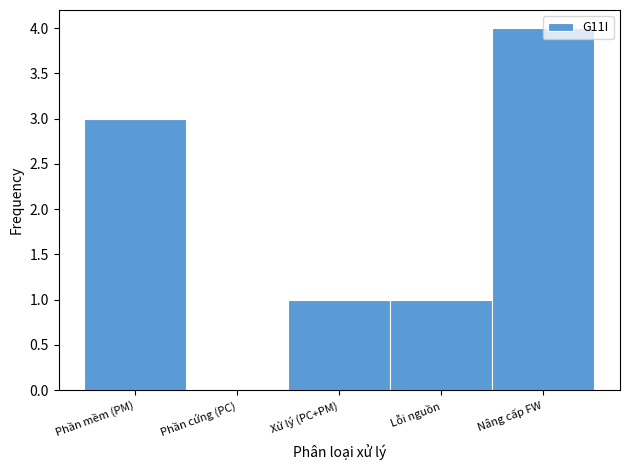

What is the change in value from Phần mềm (PM) to Phần cứng (PC)?

-3